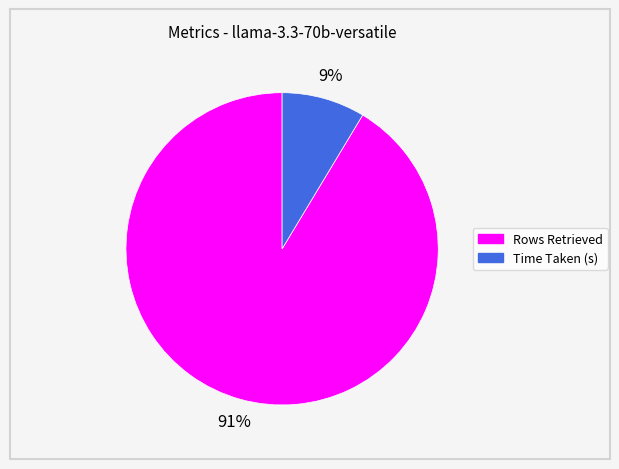

Combined, do Rows Retrieved and Time Taken (s) account for over 50%?

Yes